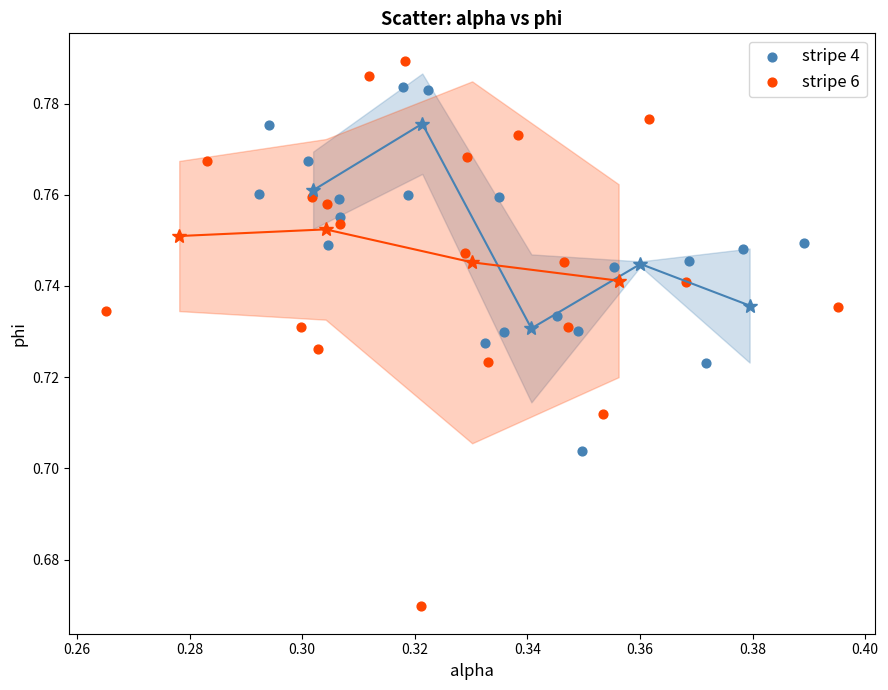

Which series reaches the maximum Y coordinate?

stripe 6